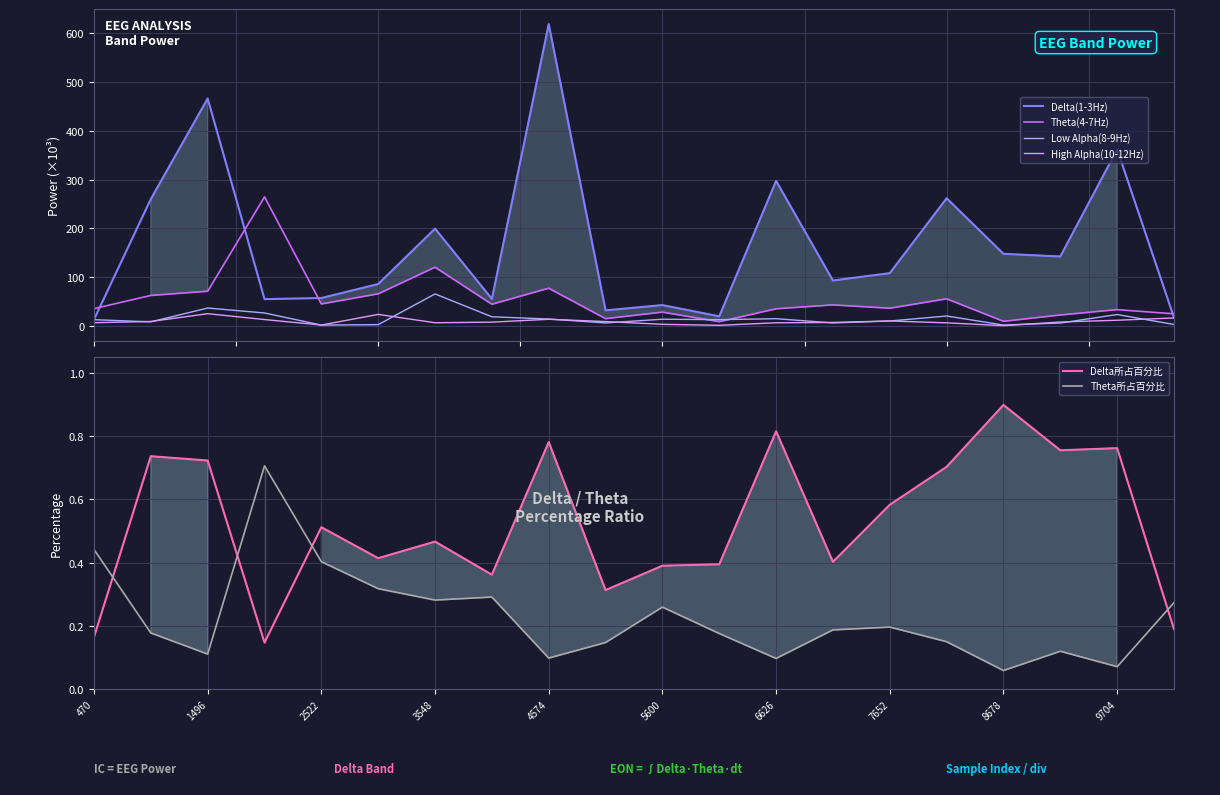

Reading left to right, transcribe all the data shown in this chart.

Delta(1-3Hz): 13.3	260.1	466.0	55.0	57.3	85.9	199.5	55.4	618.6	32.0	42.8	19.8	297.3	93.2	108.3	261.6	147.9	142.4	361.8	17.3
Theta(4-7Hz): 35.6	62.6	71.2	264.5	45.1	65.9	120.4	44.5	77.4	15.0	28.4	8.8	35.2	43.3	36.4	55.7	9.6	22.5	33.5	24.9
Low Alpha(8-9Hz): 12.9	8.5	36.8	26.7	1.8	2.8	65.7	18.9	14.3	6.3	13.9	13.0	15.0	6.3	10.2	20.5	2.0	6.0	23.5	3.1
High Alpha(10-12Hz): 6.7	9.3	25.2	13.2	2.0	23.8	6.7	7.9	13.8	9.1	3.4	1.4	6.6	7.3	10.4	6.5	0.8	8.2	11.8	16.5
Delta所占百分比: 0.2	0.7	0.7	0.1	0.5	0.4	0.5	0.4	0.8	0.3	0.4	0.4	0.8	0.4	0.6	0.7	0.9	0.8	0.8	0.2
Theta所占百分比: 0.4	0.2	0.1	0.7	0.4	0.3	0.3	0.3	0.1	0.1	0.3	0.2	0.1	0.2	0.2	0.1	0.1	0.1	0.1	0.3